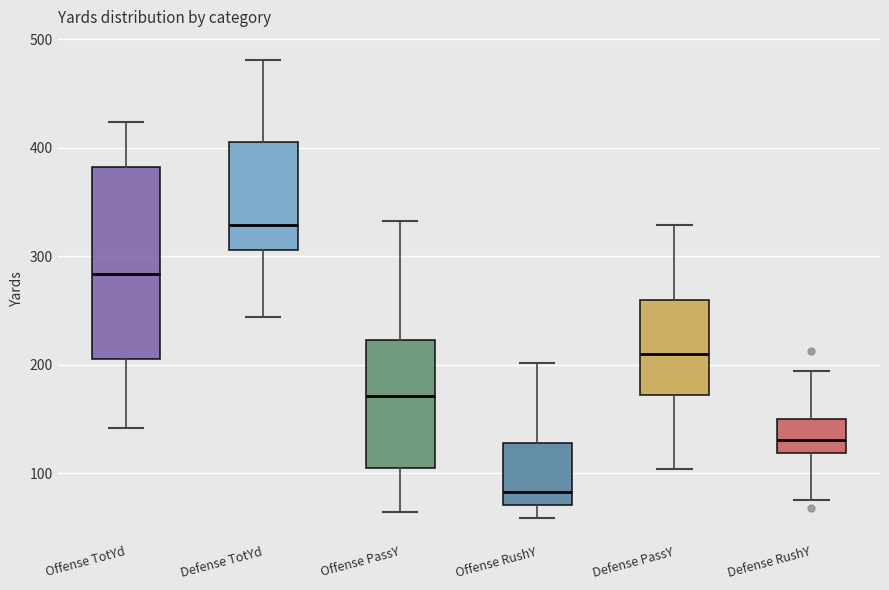

Where is the lower edge of the box for Offense RushY on the y-axis? The values are not printed on the chart, so give them approximately, as read against the axis.

70